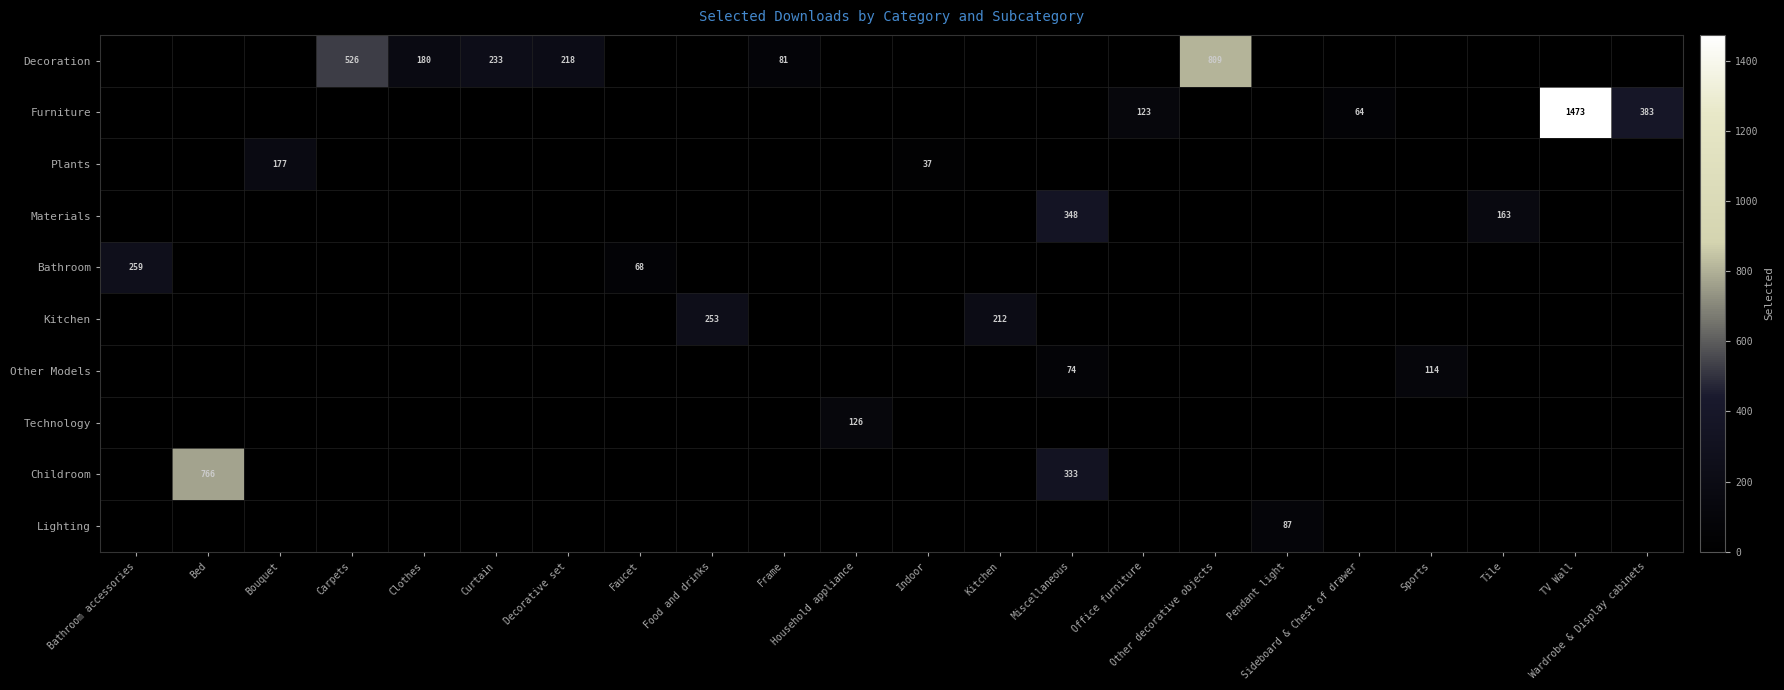

Which series has the largest total across all categories?

Decoration